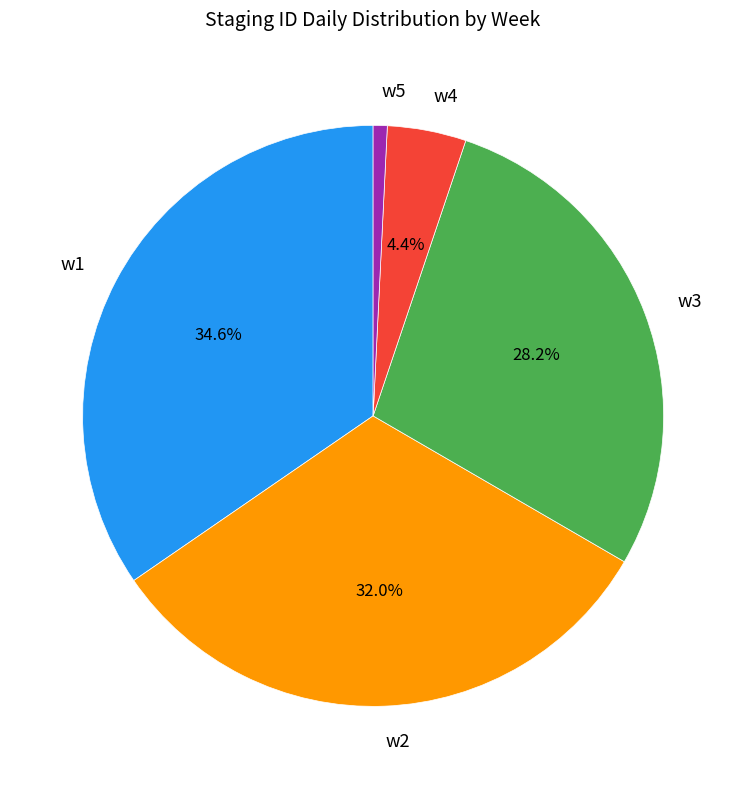

What is the largest slice in the pie chart?

w1